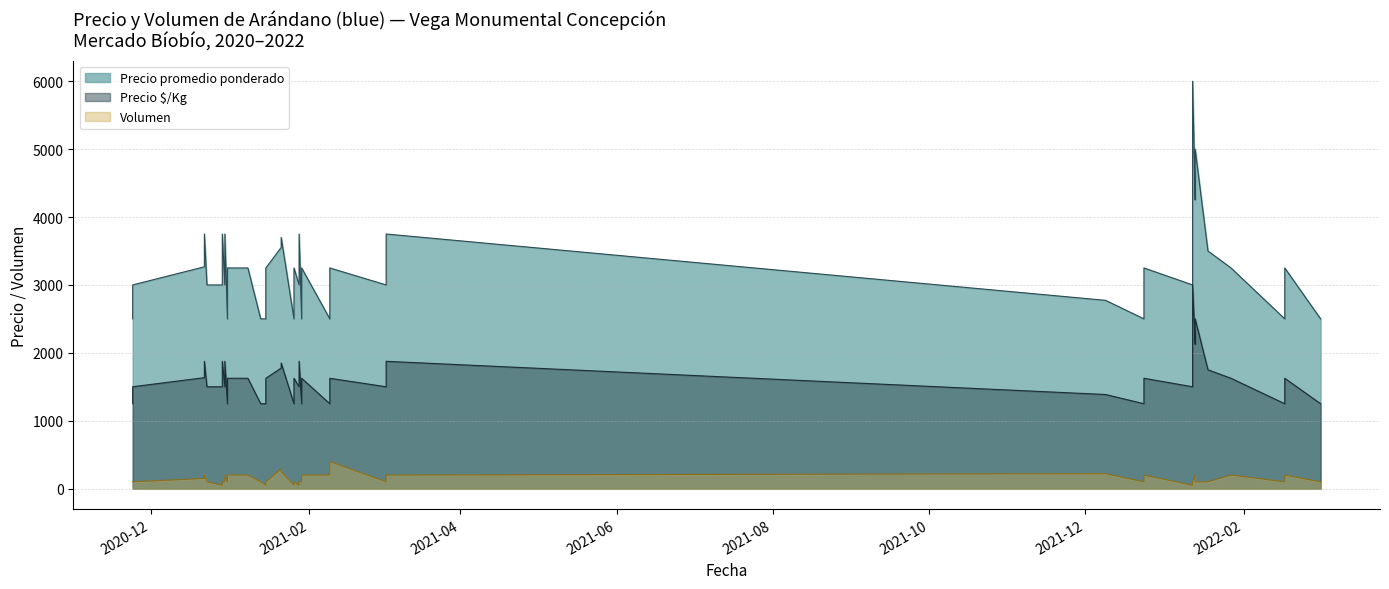

How many interior local valleys does the Volumen series have?

11